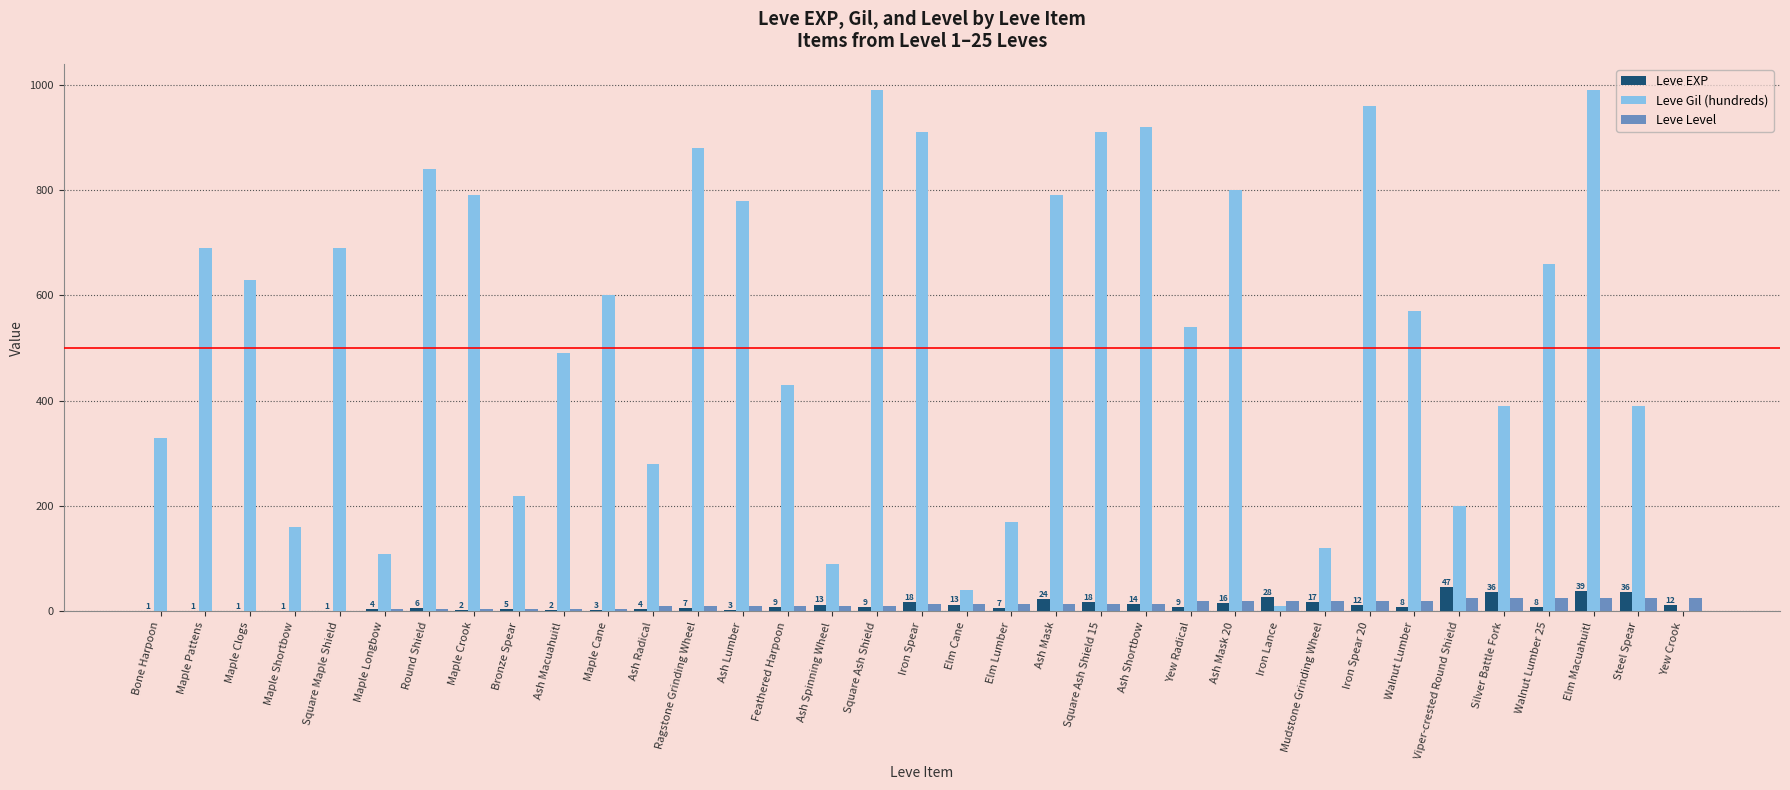

True or false: Leve Gil (hundreds) has a value of 390 at Steel Spear.

True